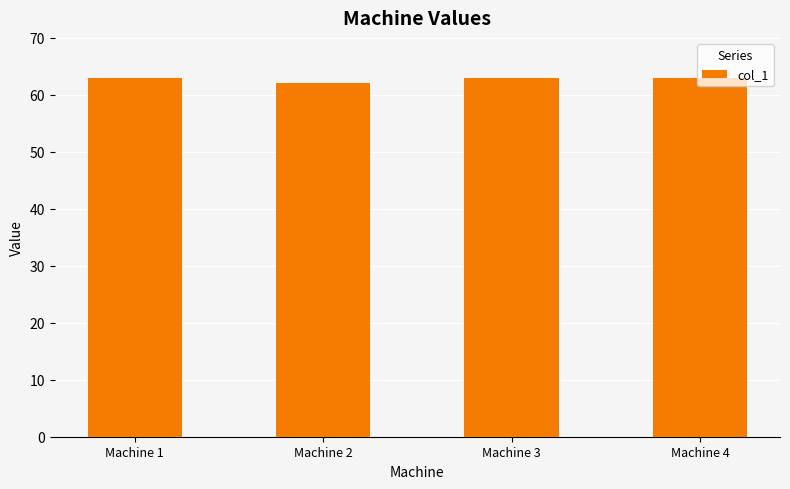

Between Machine 4 and Machine 2, which is larger?

Machine 4